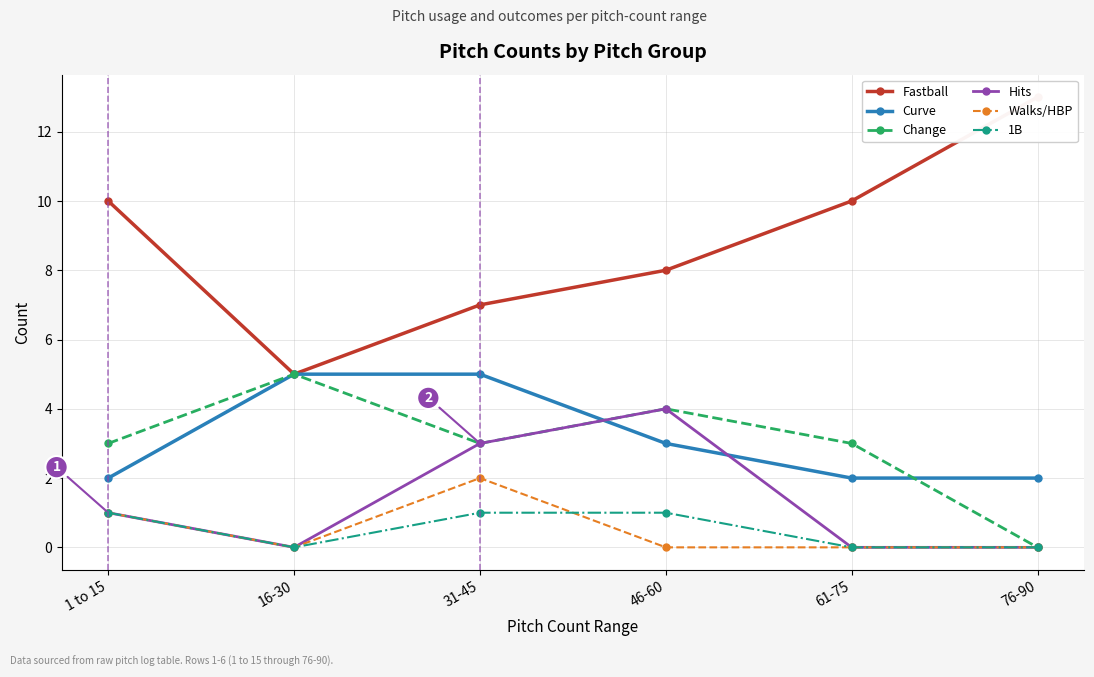

What is the label of the 4th point from the right?

31-45